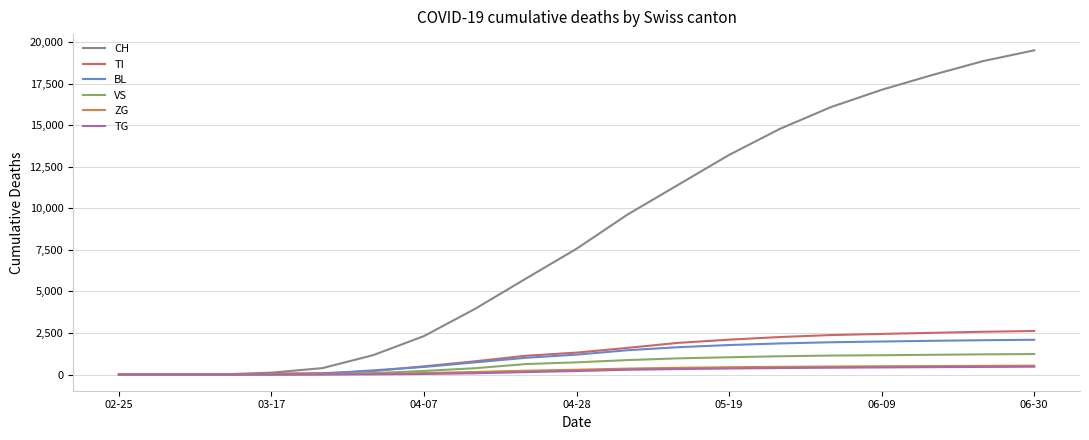

Which series has the largest range (max minus min)?

CH